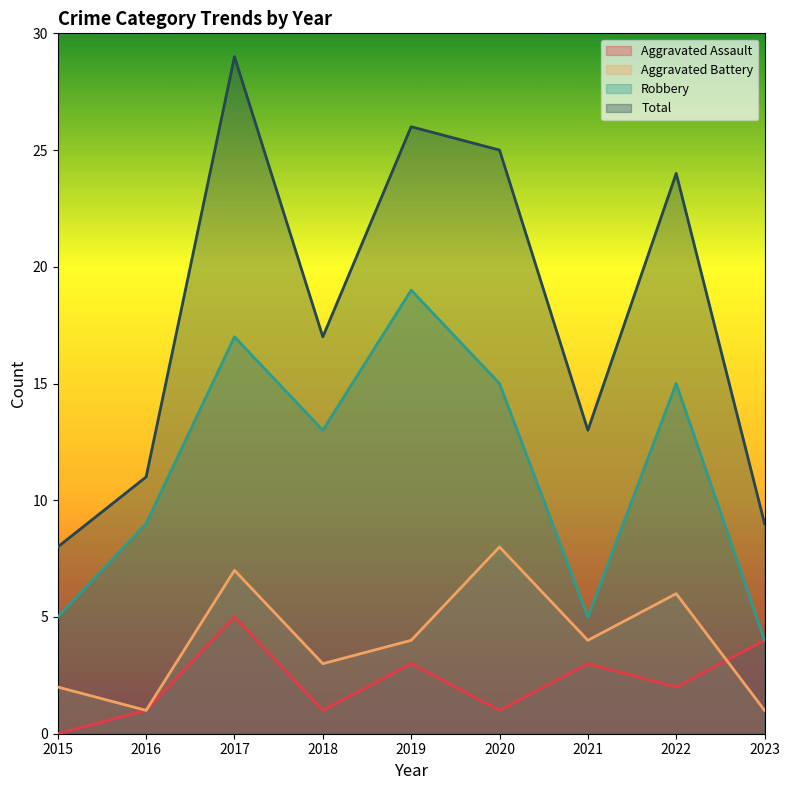

True or false: Aggravated Battery and Total cross at least once.

False